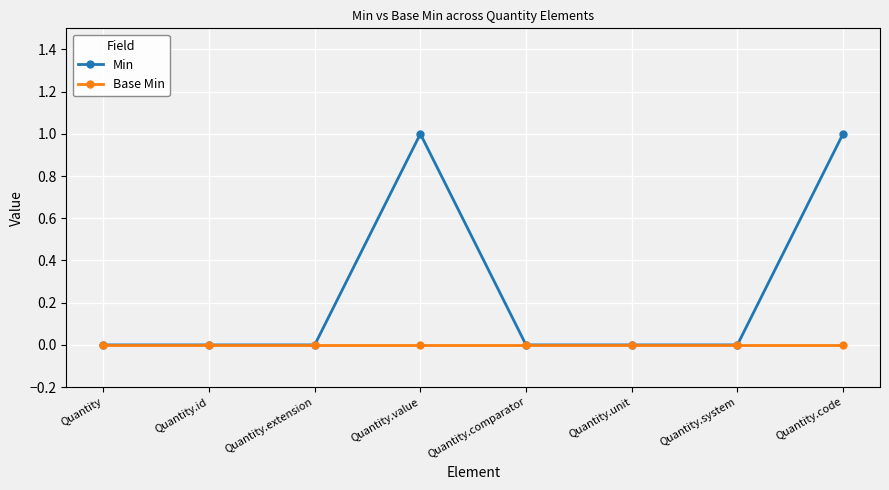

List the series in order of their overall mean, lowest first.

Base Min, Min